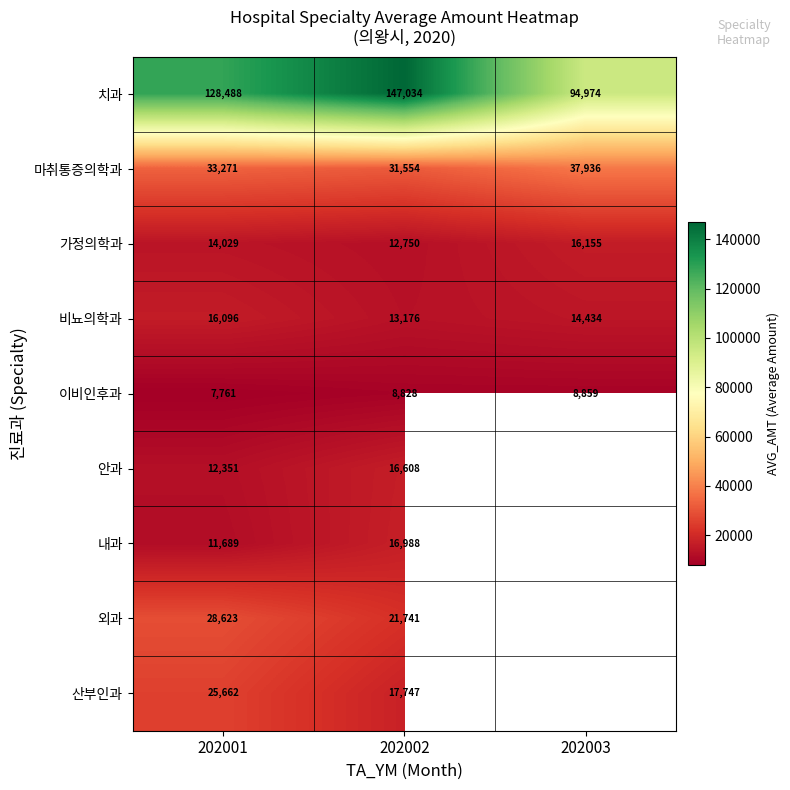

What is the difference between the highest and lowest values at 202001?

120727.0